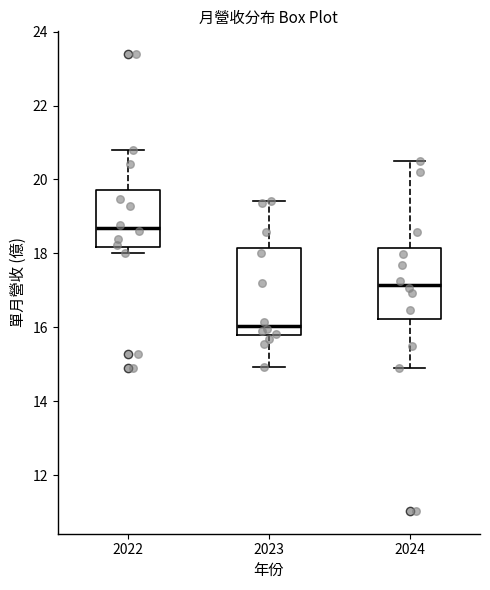

Reading left to right, read every box against the y-axis: the position of its median line, the range the box covers, and the ends of its whiskers. The values are not printed on the chart, so give them approximately, as read against the axis.

2022: median 18.6, box 18.2 to 19.8, whiskers 18.0 to 20.8
2023: median 16.0, box 15.8 to 18.2, whiskers 15.0 to 19.4
2024: median 17.2, box 16.2 to 18.2, whiskers 15.0 to 20.4